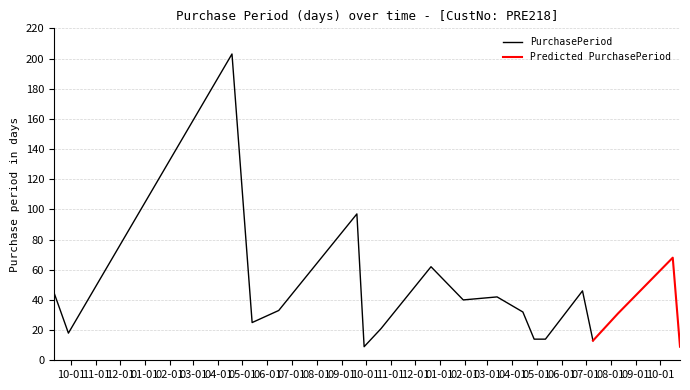

What is the highest value of the PurchasePeriod series?

203